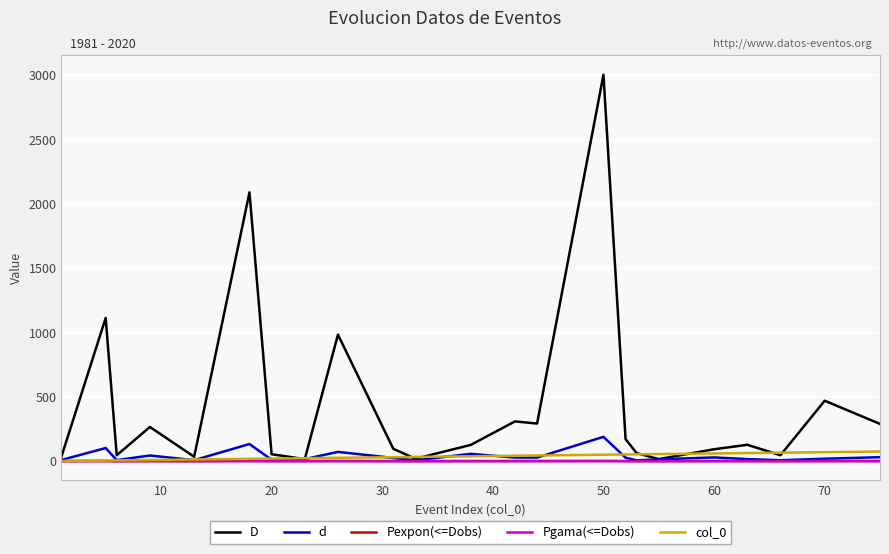

What is the greatest value displayed?

3003.5